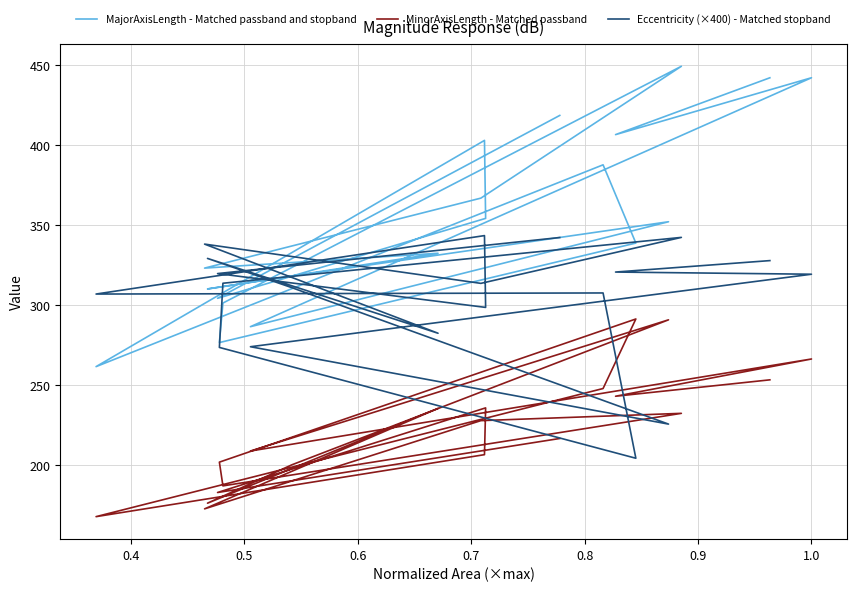

Which series ends up on top after the final intersection of MinorAxisLength - Matched passband and Eccentricity (×400) - Matched stopband?

Eccentricity (×400) - Matched stopband